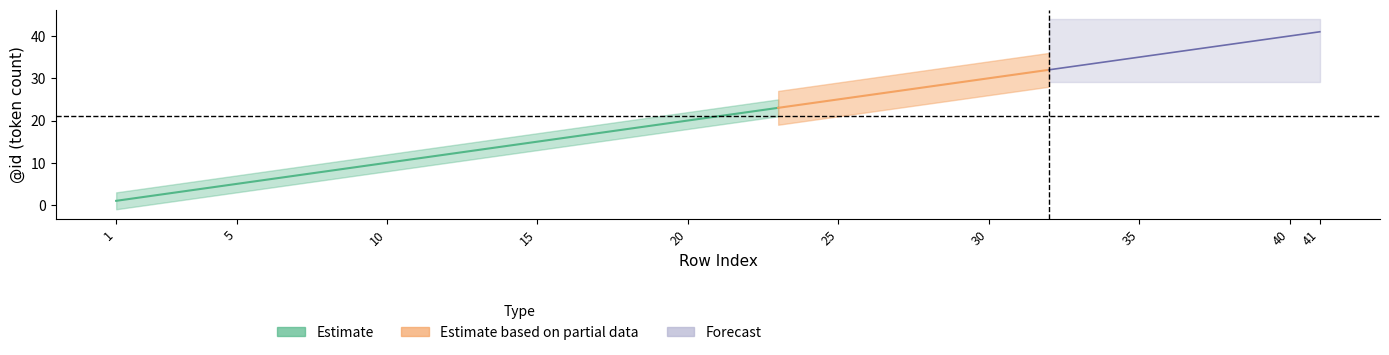

True or false: Estimate and Estimate_lower cross at least once.

False